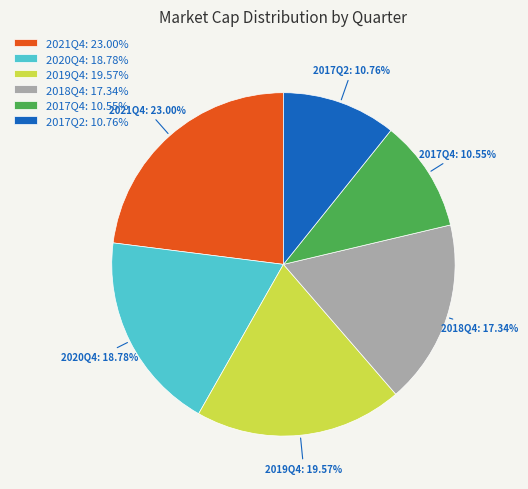

What percentage is the 2021Q4 slice, to the nearest percent?

23%